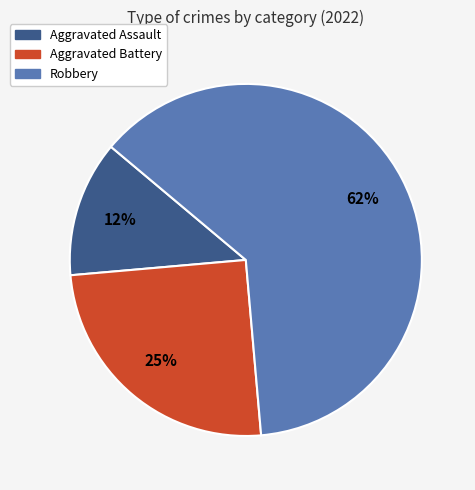

How many segments does this pie chart have?

3